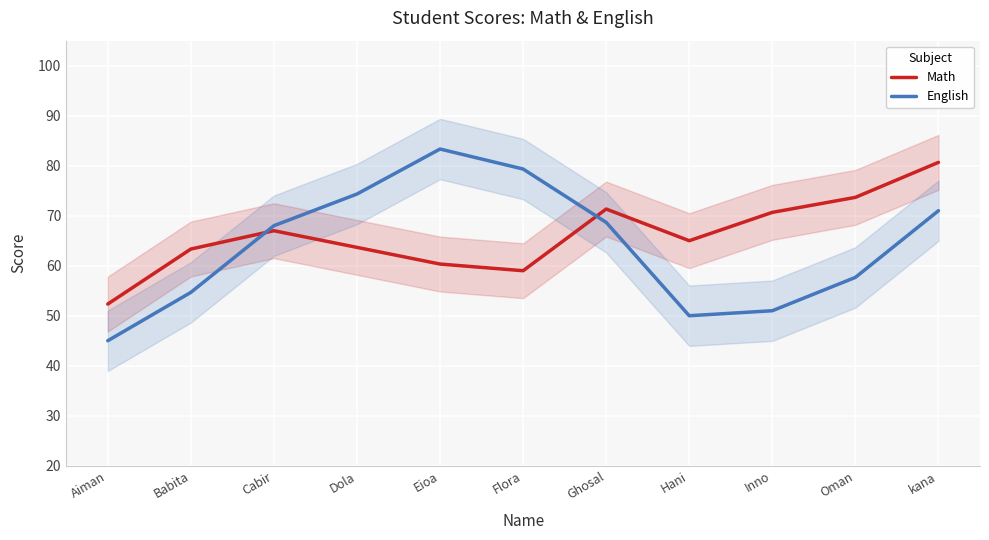

What is the label of the 5th point from the right?

Ghosal